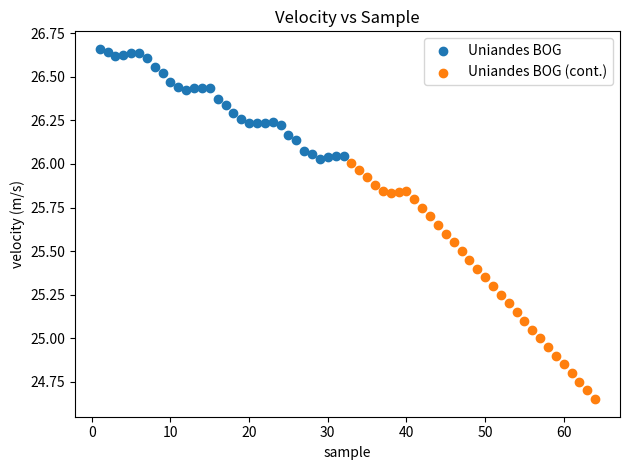

Which series contains the lowest Y value?

Uniandes BOG (cont.)